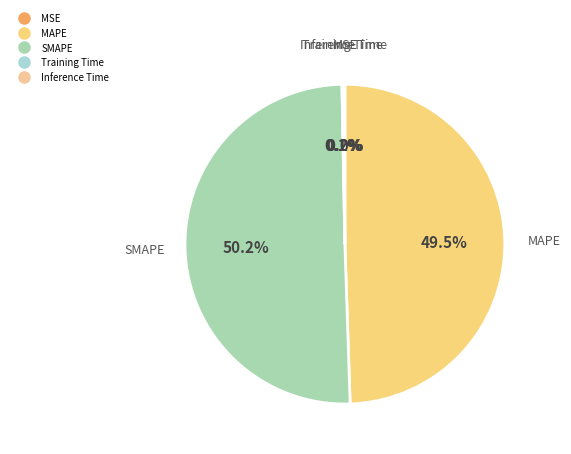

What percentage is NOT represented by SMAPE?

49.8%